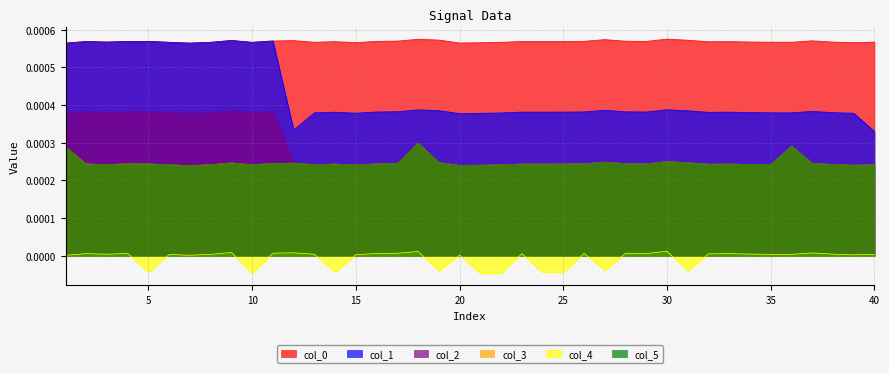

In col_4, how many points are lower than both neighbors (excluding endpoints)?

13